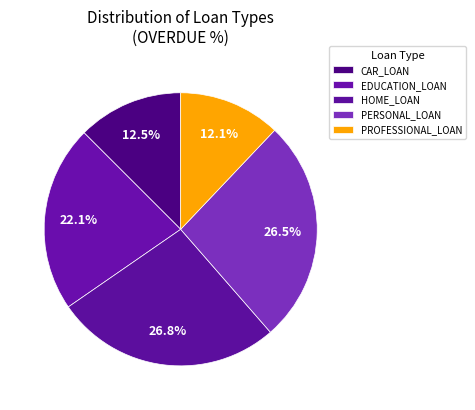

Which slice is the smallest?

PROFESSIONAL_LOAN